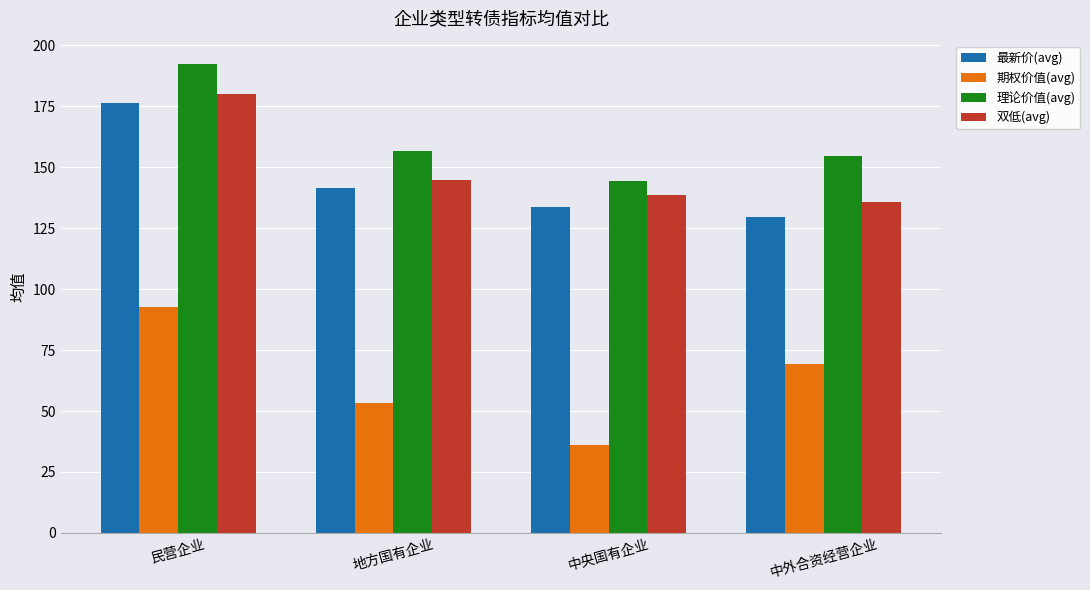

What is the value of the 最新价(avg) bar at the 1st from the left?

176.2